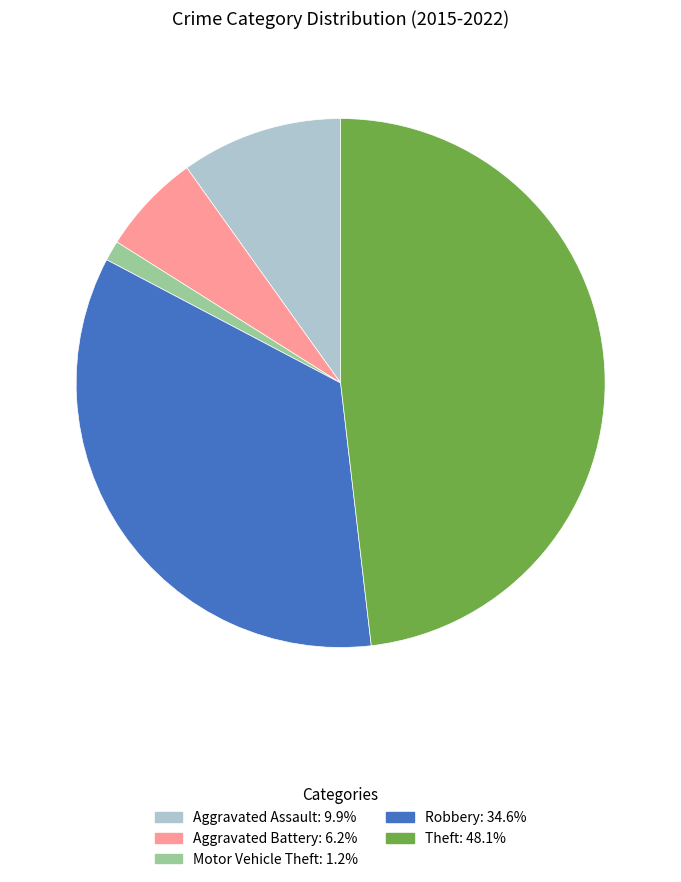

Is it true that Robbery is 35% of the pie?

True